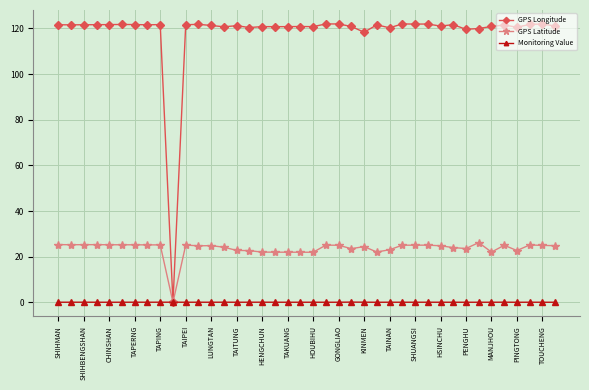

At how many categories does at least one series exceed 82?

39